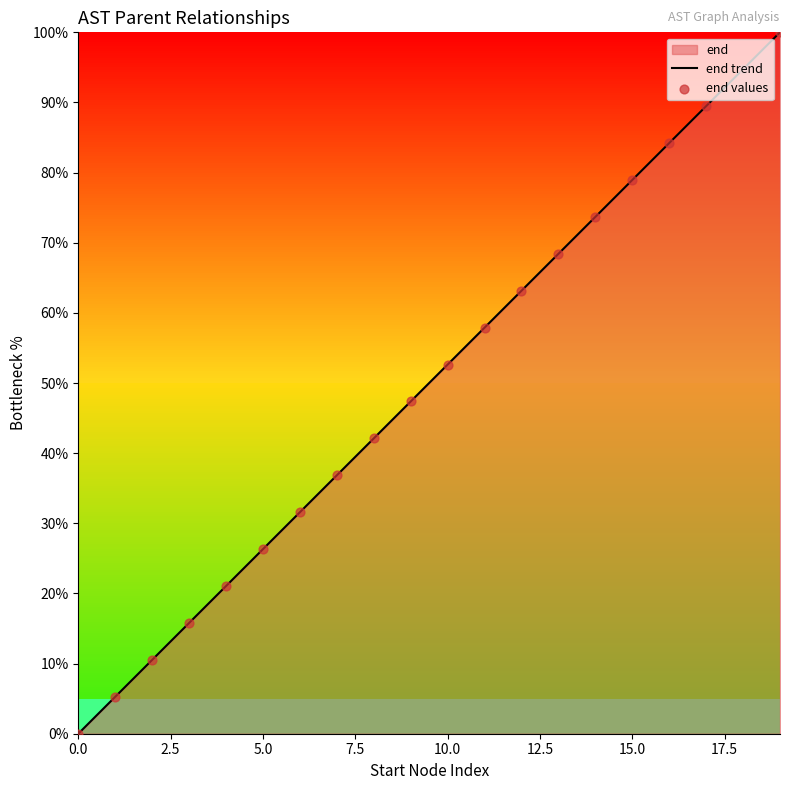

What is the total value across all series at 14?

147.4